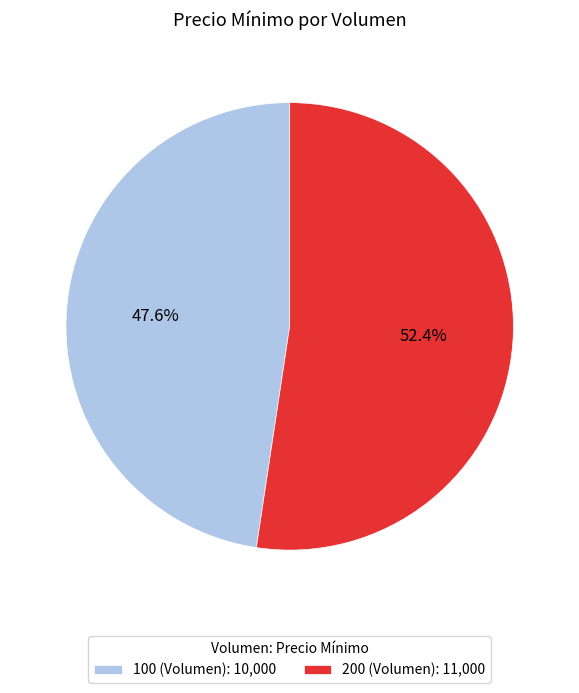

Count the number of slices in the pie.

2